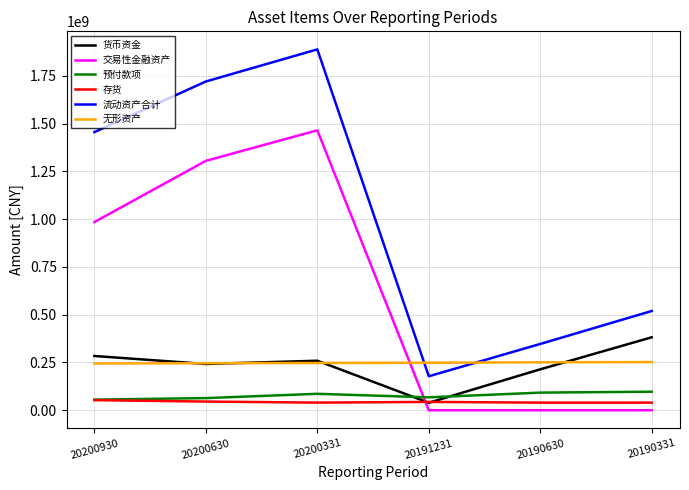

What is the difference between the 存货 values at 20200630 and 20191231?

1892397.9